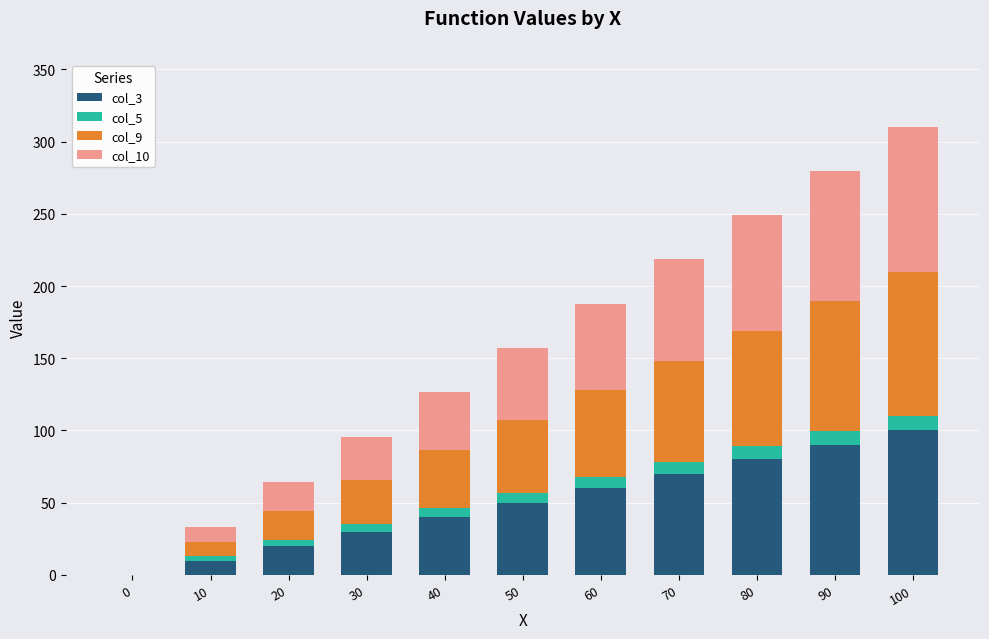

At which category is the sum across all series the highest?

100